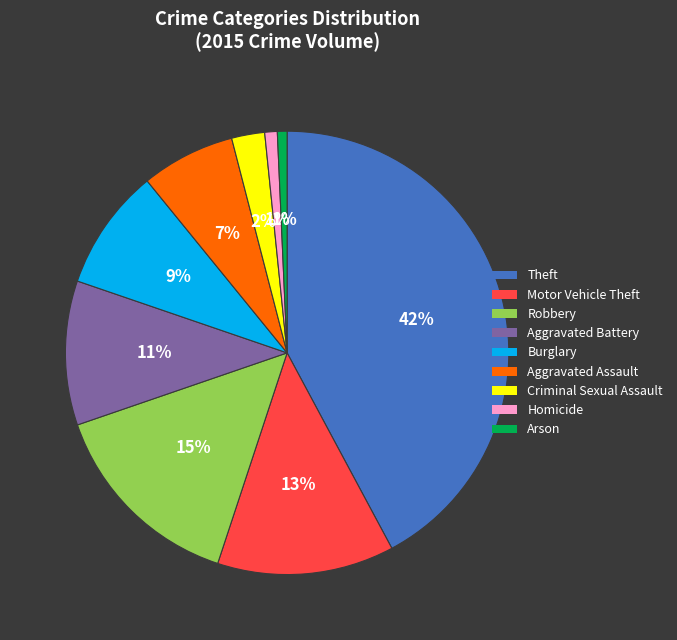

Do Burglary and Criminal Sexual Assault together represent more than half of the pie?

No